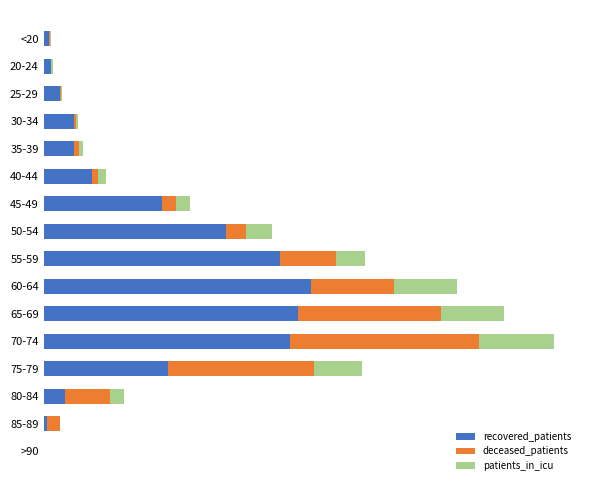

Does the chart contain any negative values?

No